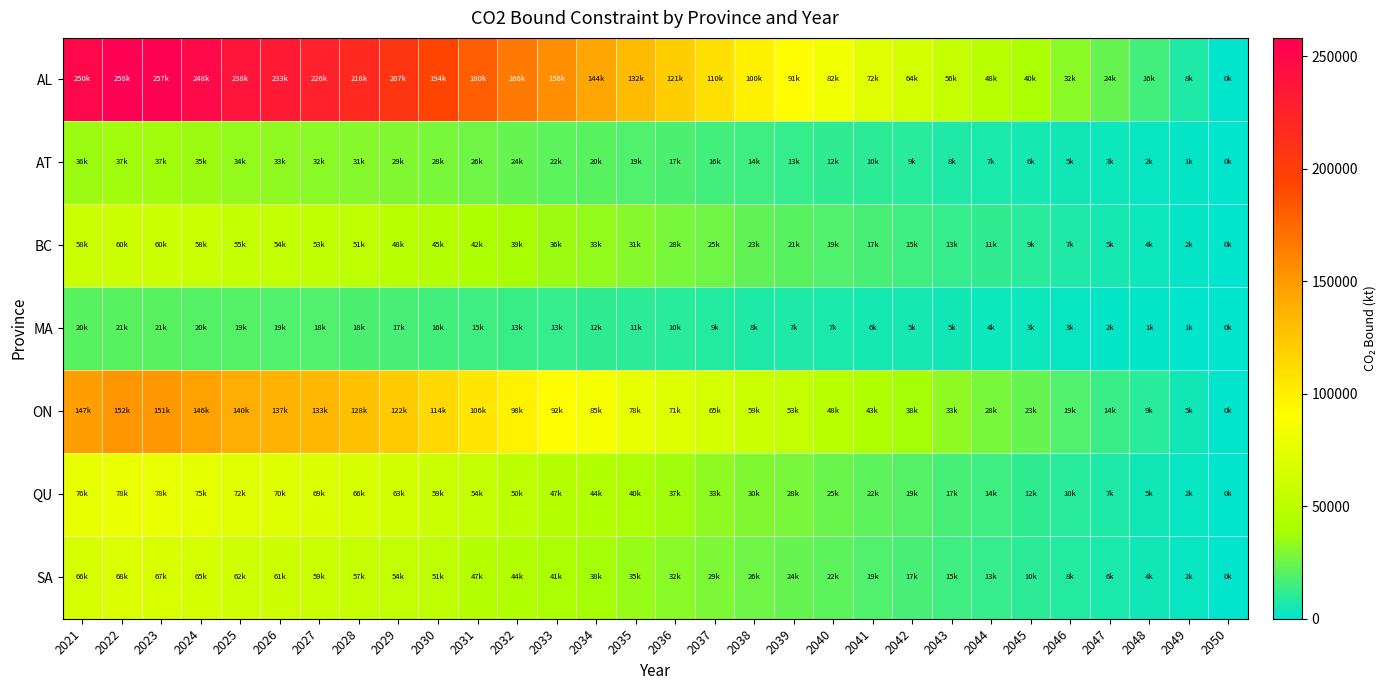

Reading left to right, transcribe all the data shown in this chart.

AL: 2021=250472.2	2022=258065.2	2023=256944.1	2024=248352.4	2025=238190.1	2026=232767.4	2027=226480.9	2028=218075.6	2029=207017.8	2030=193624.7	2031=179944.2	2032=166284.2	2033=155818.0	2034=143999.8	2035=131923.4	2036=120709.8	2037=109713.3	2038=99638.7	2039=90883.3	2040=82111.0	2041=72480.6	2042=64377.2	2043=56155.2	2044=47819.6	2045=39760.2	2046=31773.8	2047=23685.1	2048=15786.6	2049=7867.9	2050=0.0
AT: 2021=35600.1	2022=36679.3	2023=36520.0	2024=35298.8	2025=33854.4	2026=33083.7	2027=32190.2	2028=30995.5	2029=29423.8	2030=27520.3	2031=25575.8	2032=23634.3	2033=22146.7	2034=20467.0	2035=18750.5	2036=17156.7	2037=15593.8	2038=14161.9	2039=12917.4	2040=11670.6	2041=10301.8	2042=9150.0	2043=7981.4	2044=6796.7	2045=5651.2	2046=4516.1	2047=3366.4	2048=2243.8	2049=1118.3	2050=0.0
BC: 2021=58094.7	2022=59855.8	2023=59595.8	2024=57603.0	2025=55246.0	2026=53988.2	2027=52530.1	2028=50580.6	2029=48015.8	2030=44909.4	2031=41736.4	2032=38568.1	2033=36140.5	2034=33399.4	2035=30598.4	2036=27997.5	2037=25447.0	2038=23110.3	2039=21079.5	2040=19044.9	2041=16811.2	2042=14931.7	2043=13024.7	2044=11091.3	2045=9222.0	2046=7369.6	2047=5493.6	2048=3661.6	2049=1824.9	2050=0.0
MA: 2021=20245.1	2022=20858.8	2023=20768.2	2024=20073.8	2025=19252.4	2026=18814.1	2027=18306.0	2028=17626.6	2029=16732.8	2030=15650.3	2031=14544.5	2032=13440.4	2033=12594.4	2034=11639.2	2035=10663.1	2036=9756.7	2037=8867.9	2038=8053.6	2039=7345.9	2040=6636.9	2041=5858.4	2042=5203.5	2043=4538.9	2044=3865.2	2045=3213.7	2046=2568.2	2047=1914.4	2048=1276.0	2049=636.0	2050=0.0
ON: 2021=147290.6	2022=151755.7	2023=151096.4	2024=146044.0	2025=140068.1	2026=136879.2	2027=133182.4	2028=128239.7	2029=121737.1	2030=113861.3	2031=105816.4	2032=97783.7	2033=91629.0	2034=84679.3	2035=77577.8	2036=70983.6	2037=64517.1	2038=58592.7	2039=53444.1	2040=48285.5	2041=42622.3	2042=37857.1	2043=33022.2	2044=28120.4	2045=23381.0	2046=18684.6	2047=13928.1	2048=9283.4	2049=4626.7	2050=0.0
QU: 2021=75796.9	2022=78094.7	2023=77755.4	2024=75155.5	2025=72080.2	2026=70439.2	2027=68536.8	2028=65993.2	2029=62646.9	2030=58594.0	2031=54454.0	2032=50320.3	2033=47153.1	2034=43576.7	2035=39922.2	2036=36528.7	2037=33201.0	2038=30152.3	2039=27502.8	2040=24848.1	2041=21933.8	2042=19481.6	2043=16993.5	2044=14471.0	2045=12032.1	2046=9615.3	2047=7167.5	2048=4777.3	2049=2381.0	2050=0.0
SA: 2021=65625.5	2022=67614.9	2023=67321.2	2024=65070.1	2025=62407.5	2026=60986.7	2027=59339.6	2028=57137.3	2029=54240.1	2030=50731.0	2031=47146.6	2032=43567.6	2033=40825.4	2034=37729.0	2035=34564.9	2036=31626.8	2037=28745.7	2038=26106.0	2039=23812.1	2040=21513.7	2041=18990.4	2042=16867.3	2043=14713.1	2044=12529.1	2045=10417.5	2046=8325.0	2047=6205.7	2048=4136.2	2049=2061.4	2050=0.0